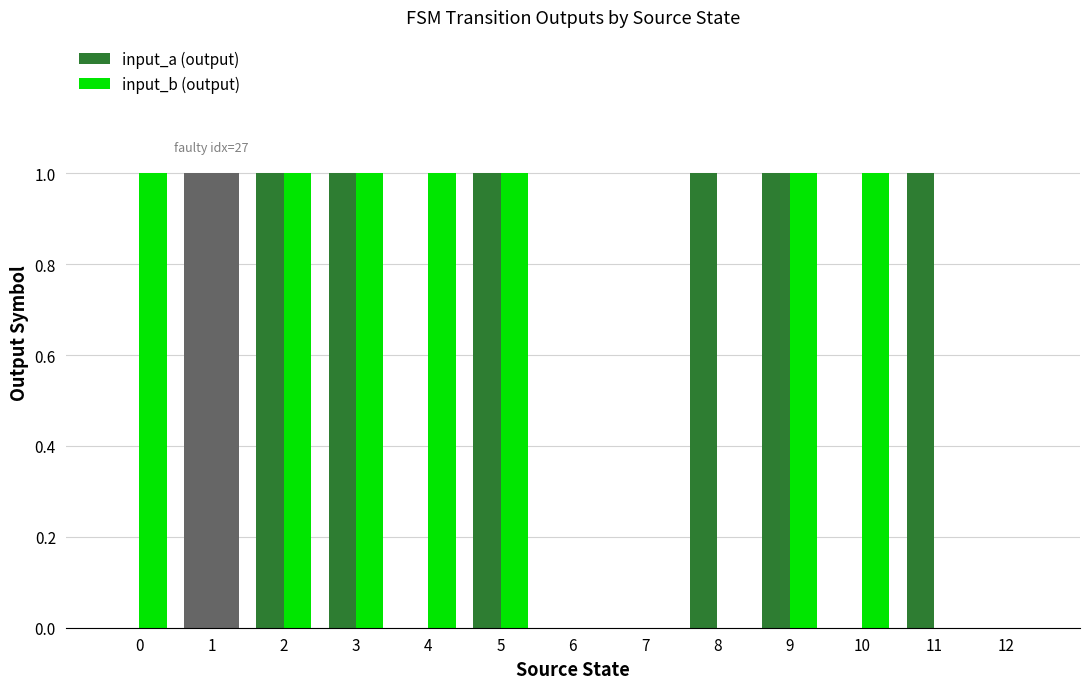

Does the chart contain stacked bars?

No